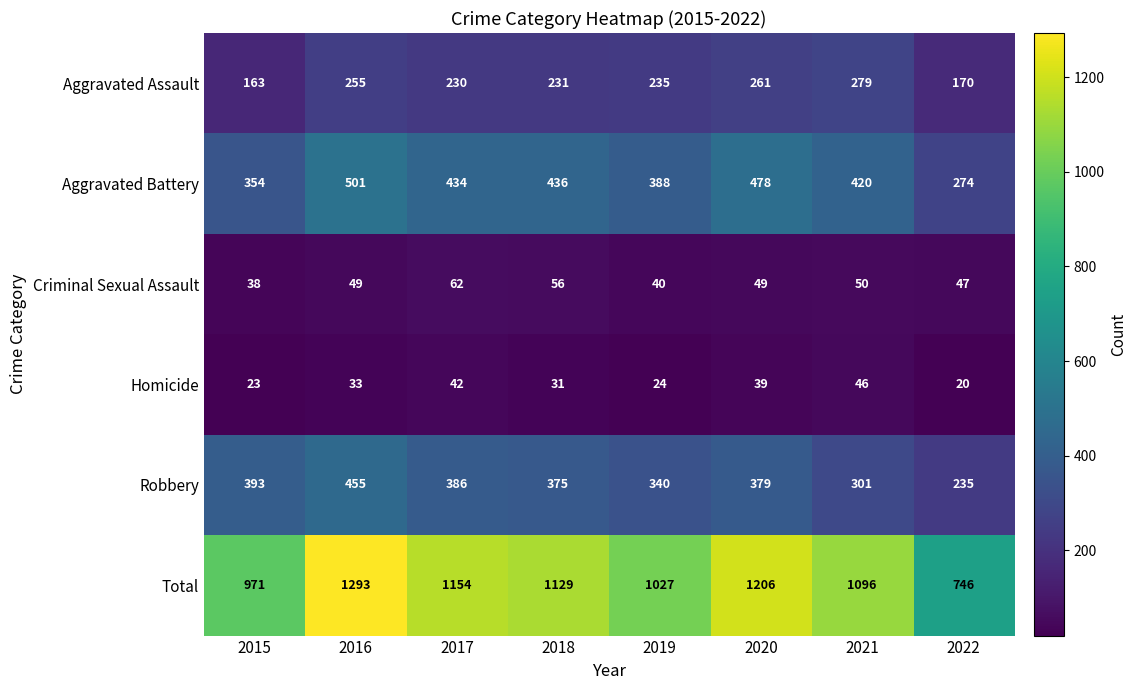

Which series has the largest total across all categories?

Total